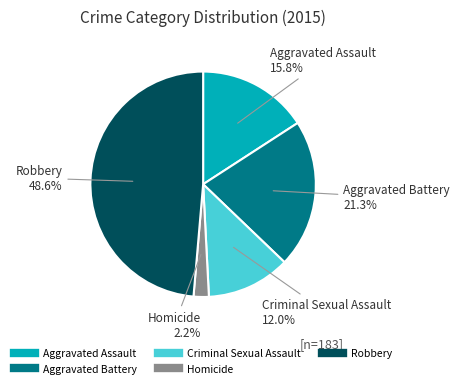

Count the number of slices in the pie.

5